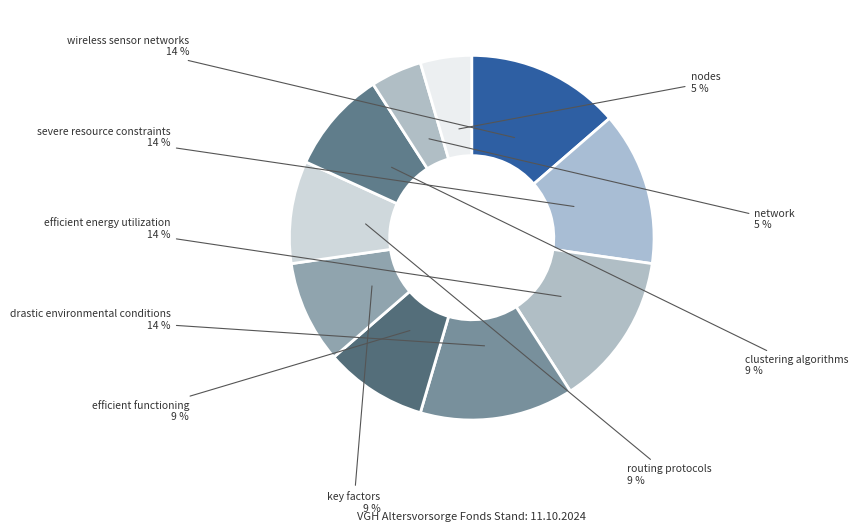

Is network the majority of the pie?

No